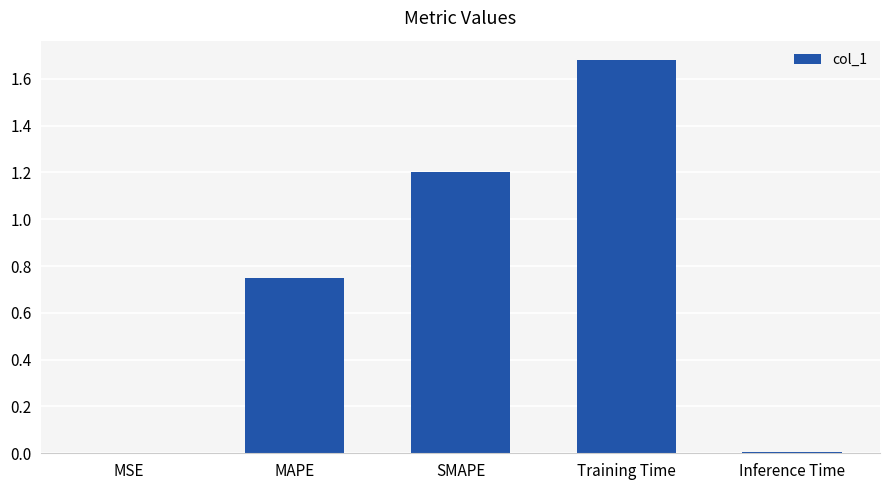

What is the change in value from MSE to SMAPE?

+1.2